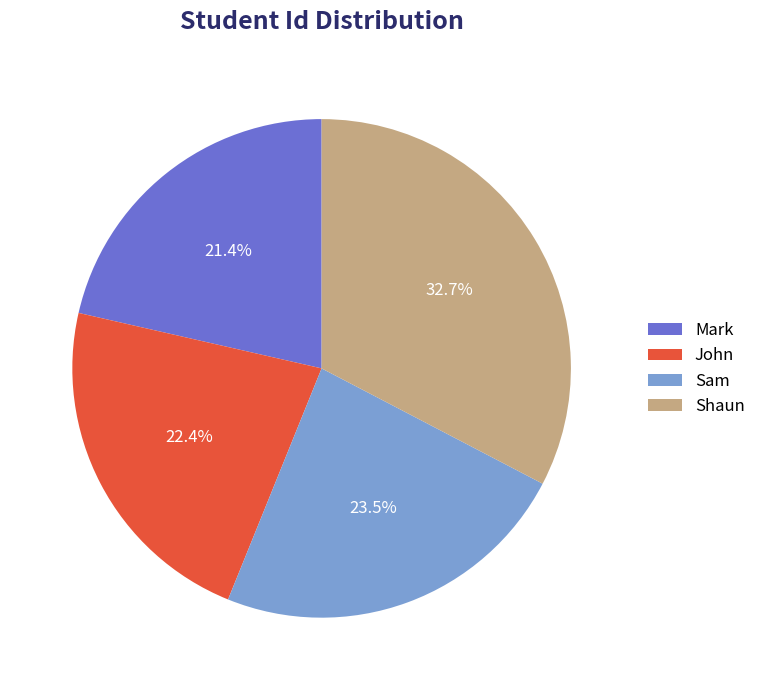

Combined, what portion of the pie is Sam and John?

45.9%